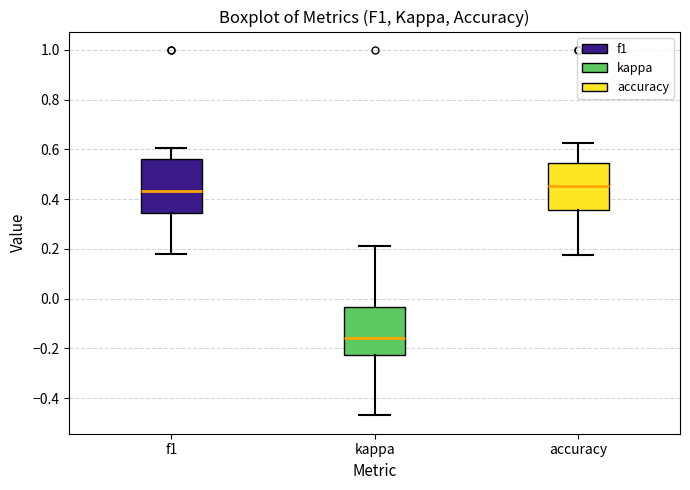

Which box has the highest median line?

accuracy